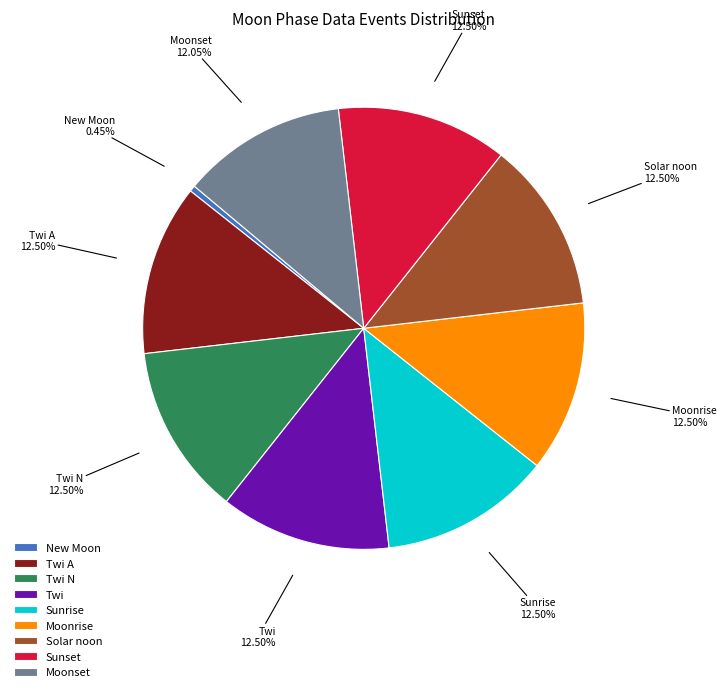

Combined, do Twi N and Sunrise account for over 50%?

No